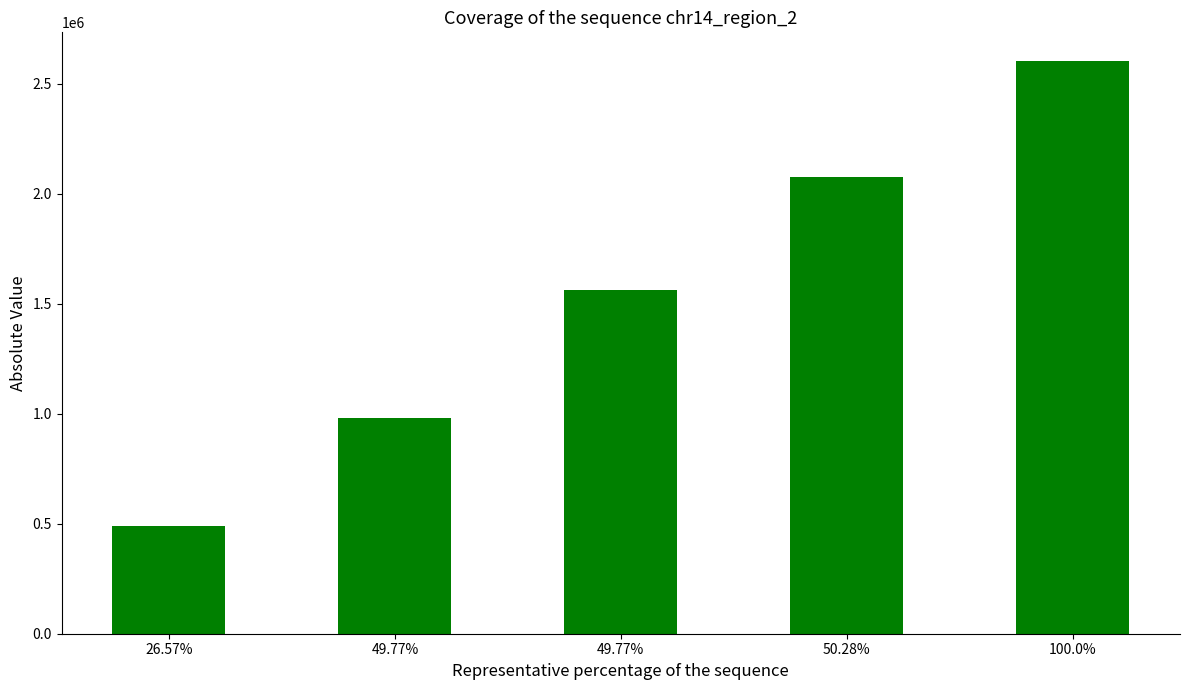

What is the sum of the values at 26.57% and 100.0%?

3093051.2